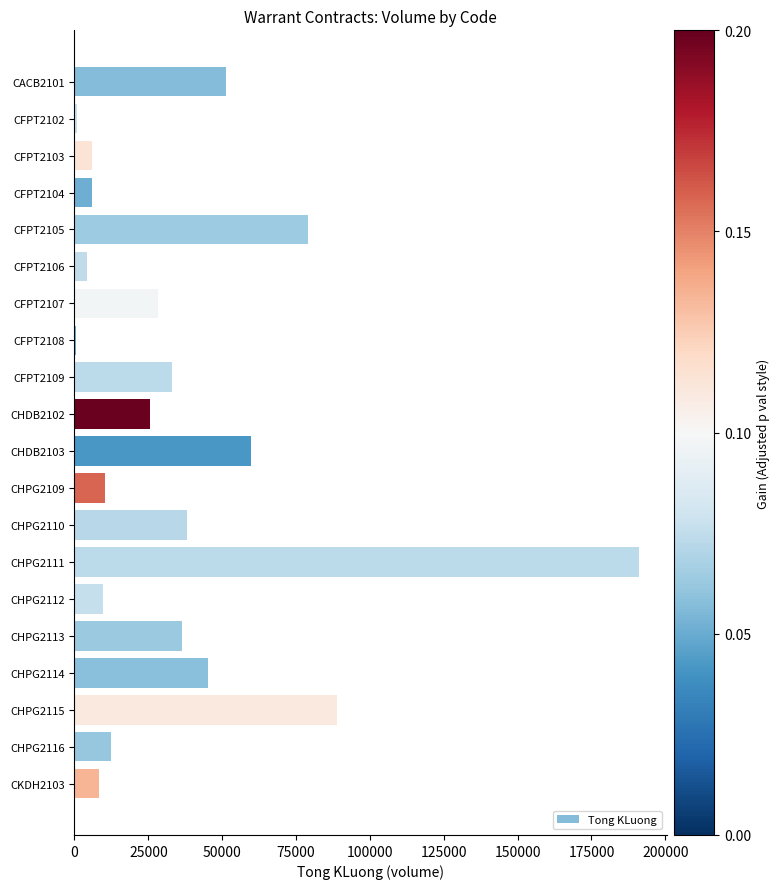

Between CFPT2109 and CHPG2110, which is larger?

CHPG2110